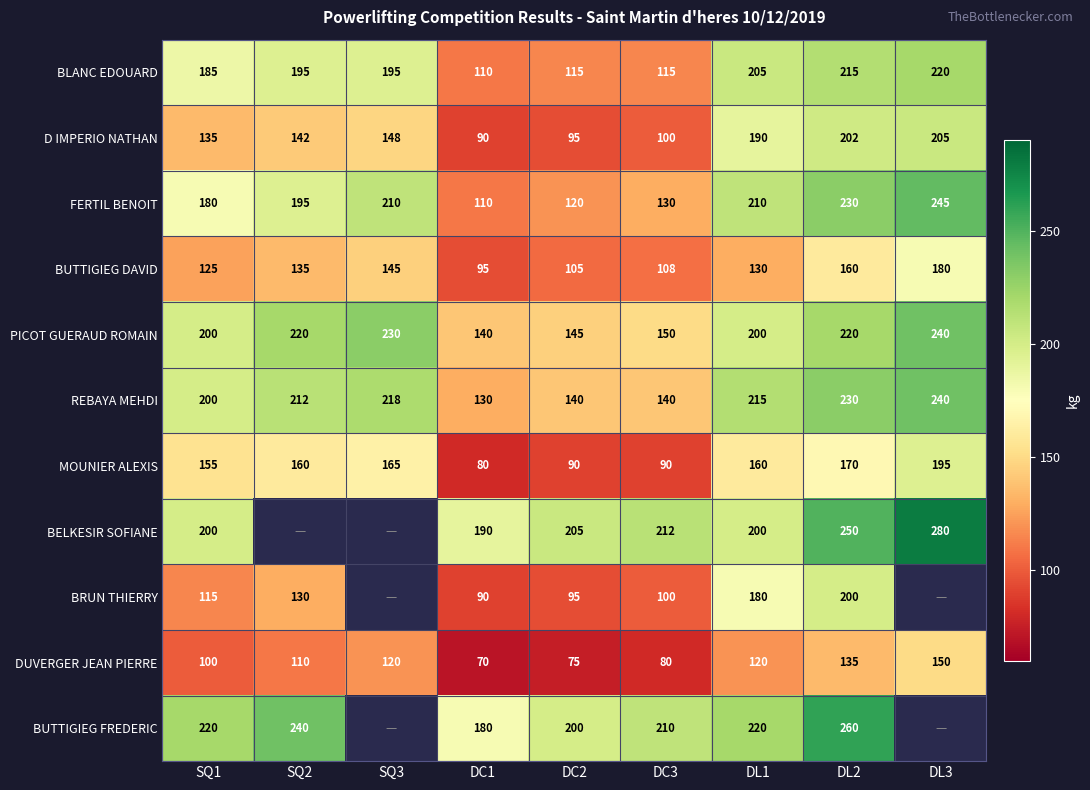

What is the maximum value for MOUNIER ALEXIS?

195